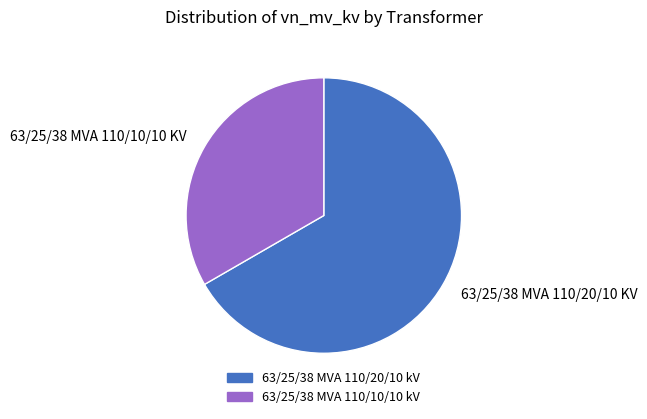

How many segments does this pie chart have?

2